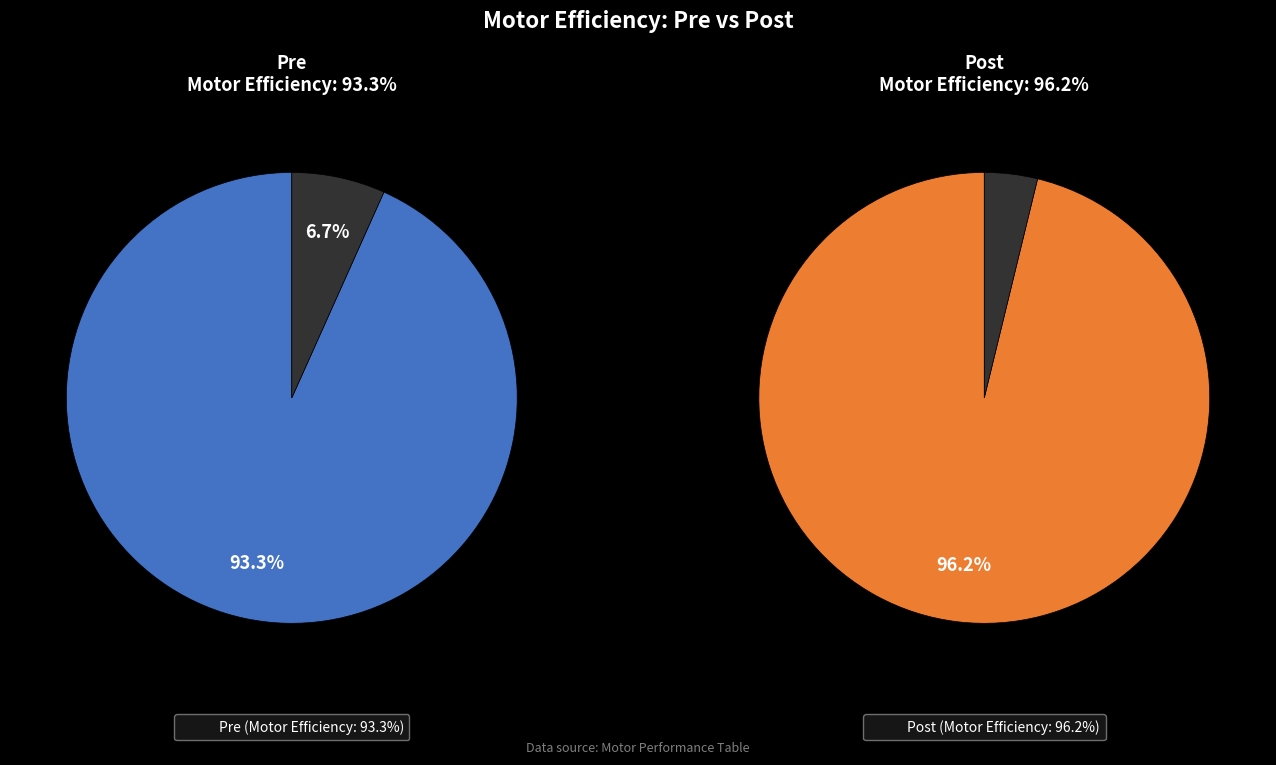

Which category accounts for the majority?

Post